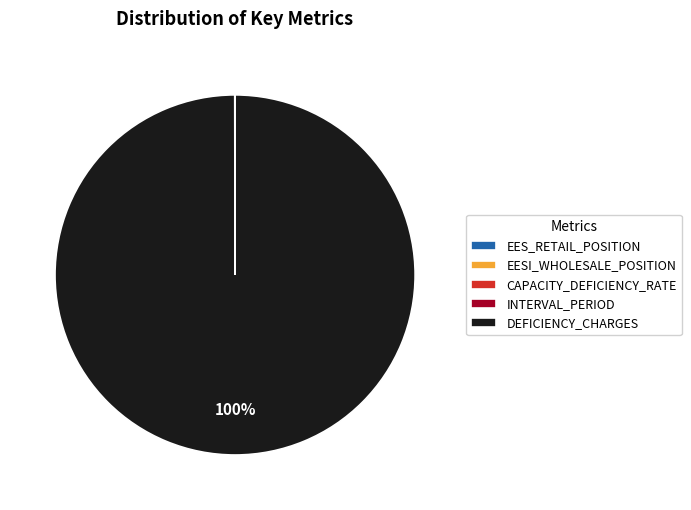

To the nearest percent, what portion does DEFICIENCY_CHARGES represent?

100%